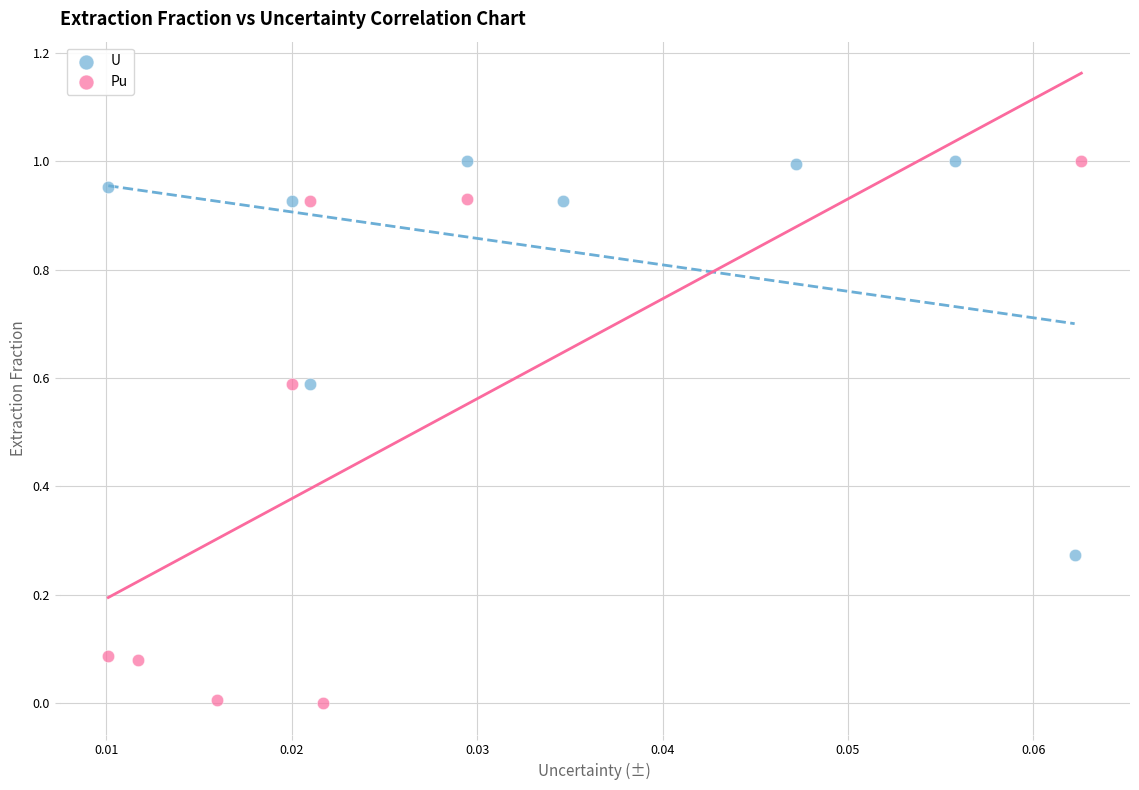

Which series has the widest spread of Y values?

Pu